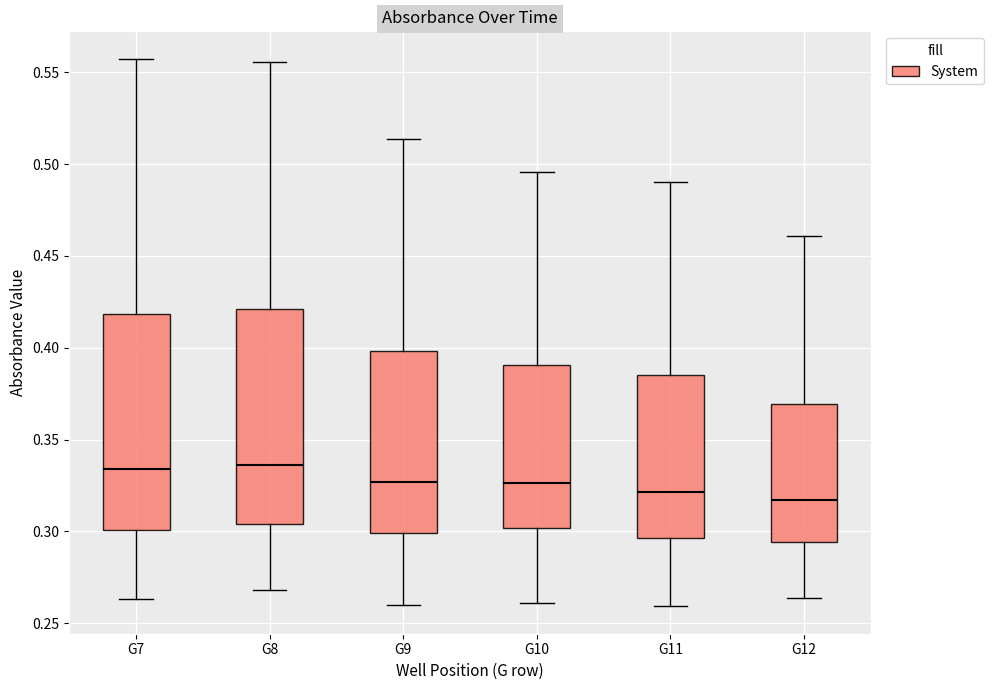

Reading left to right, read every box against the y-axis: the position of its median line, the range the box covers, and the ends of its whiskers. The values are not printed on the chart, so give them approximately, as read against the axis.

G7: median 0.335, box 0.300 to 0.420, whiskers 0.265 to 0.560
G8: median 0.335, box 0.305 to 0.420, whiskers 0.270 to 0.555
G9: median 0.325, box 0.300 to 0.400, whiskers 0.260 to 0.515
G10: median 0.325, box 0.300 to 0.390, whiskers 0.260 to 0.495
G11: median 0.320, box 0.295 to 0.385, whiskers 0.260 to 0.490
G12: median 0.315, box 0.295 to 0.370, whiskers 0.265 to 0.460